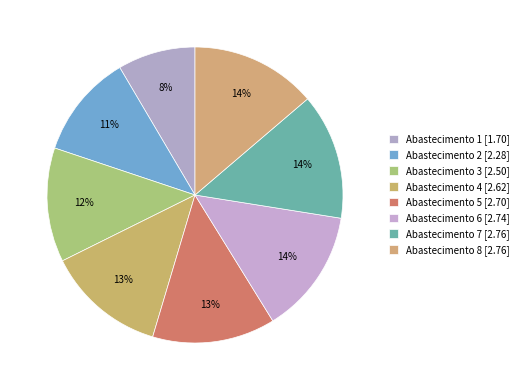

Count the number of slices in the pie.

8